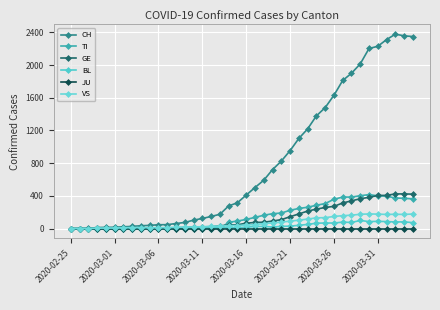

What is the maximum value shown in the chart?

2377